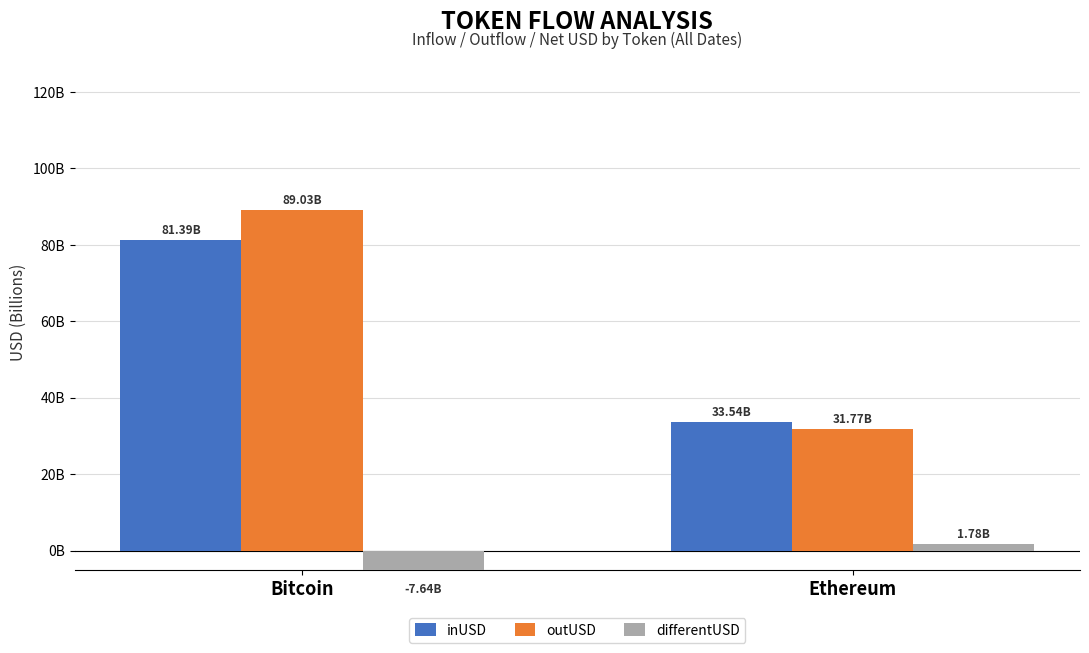

What position from the left is Bitcoin?

1